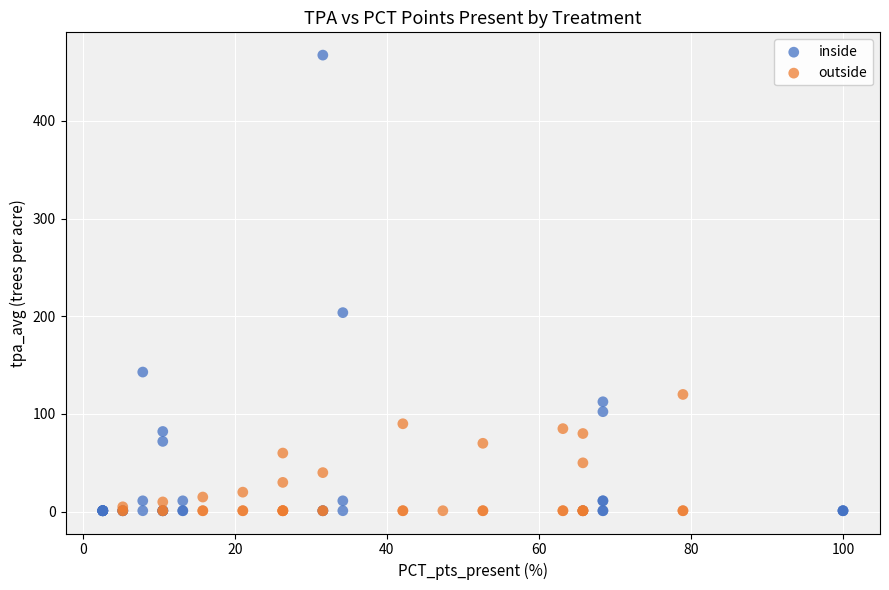

Which series contains the highest Y value?

inside